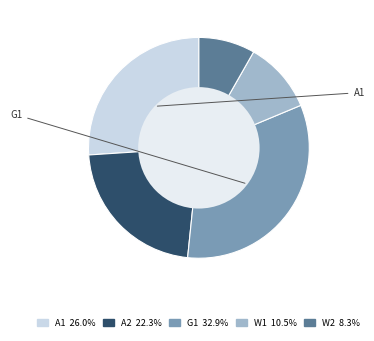

How many slices are in this pie chart?

5